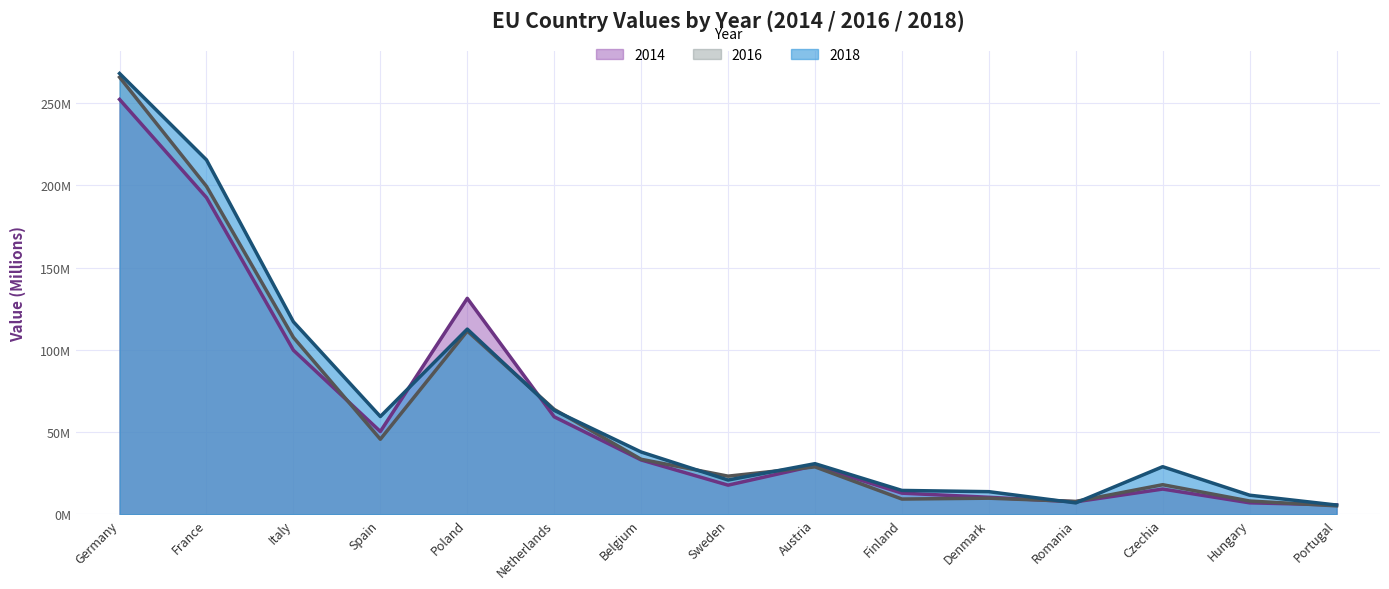

Where does the 2014 series first go above 29?

Germany